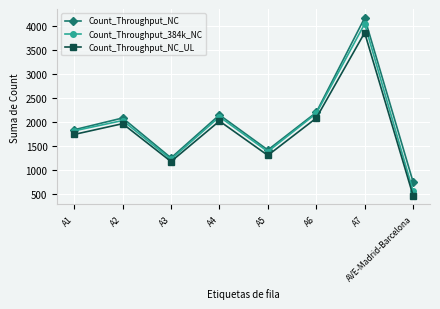

What is the label of the 3rd point from the right?

A6